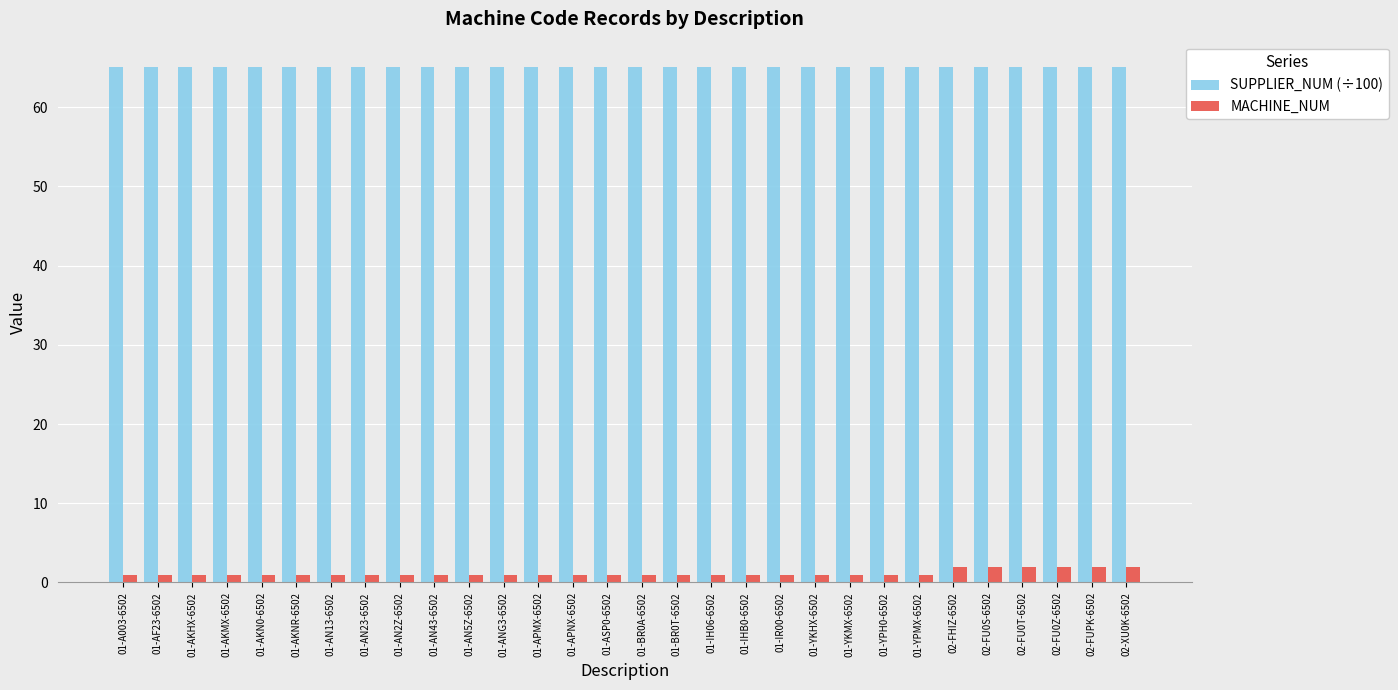

True or false: MACHINE_NUM has a value of 1.0 at 01-AN43-6502.

True